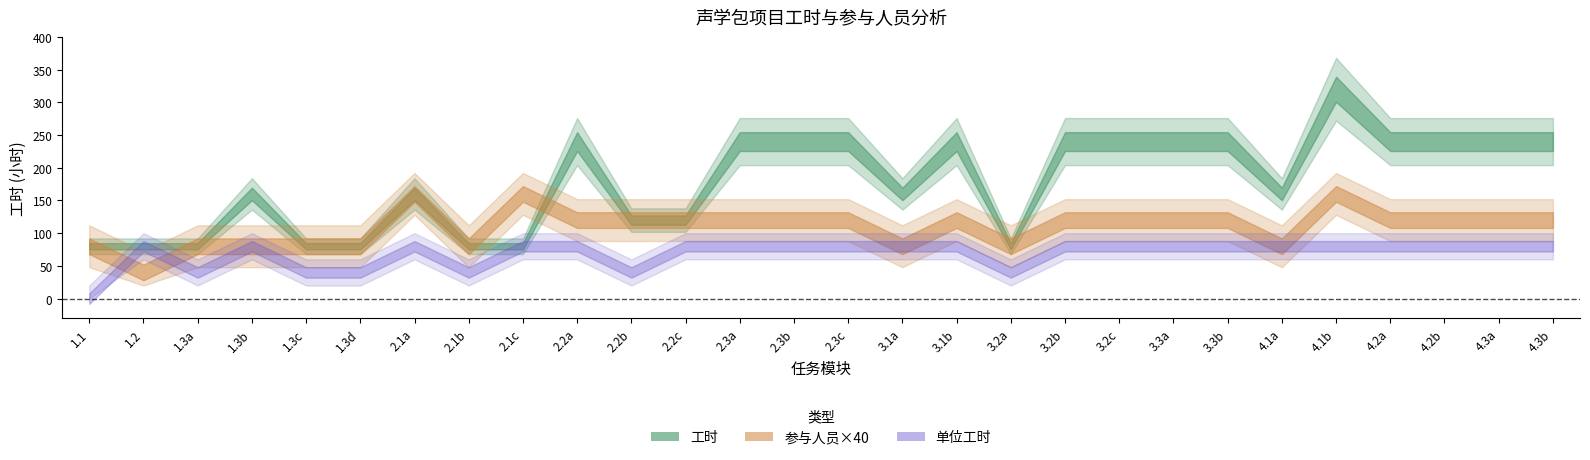

True or false: 工时 has a value of 276 at 22.

False